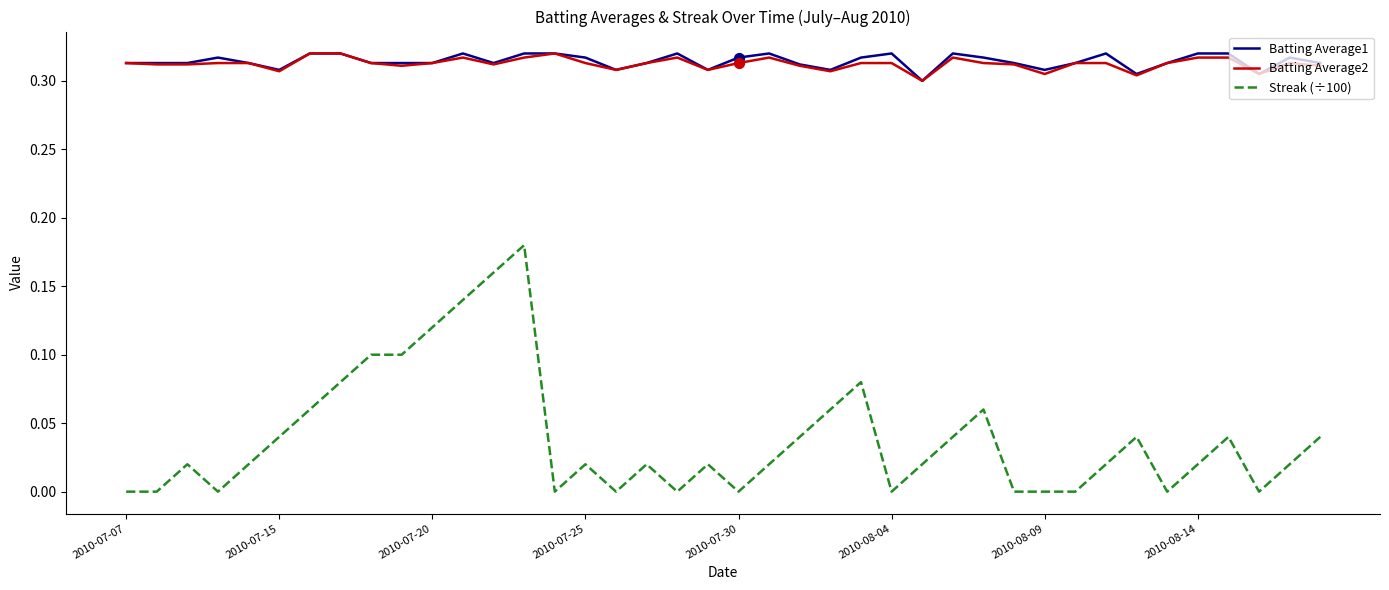

Which series has the largest range (max minus min)?

Streak (÷100)